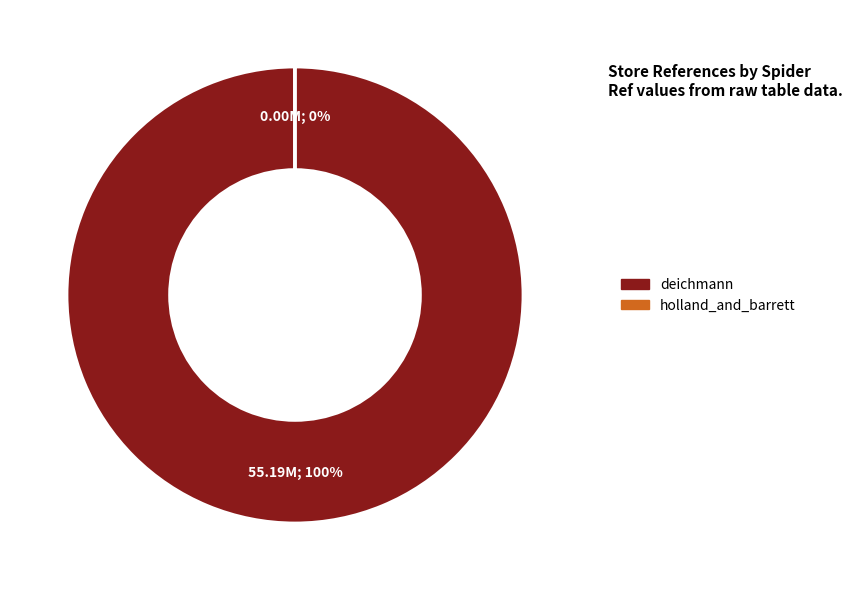

Rank the categories by value from highest to lowest.

deichmann, holland_and_barrett